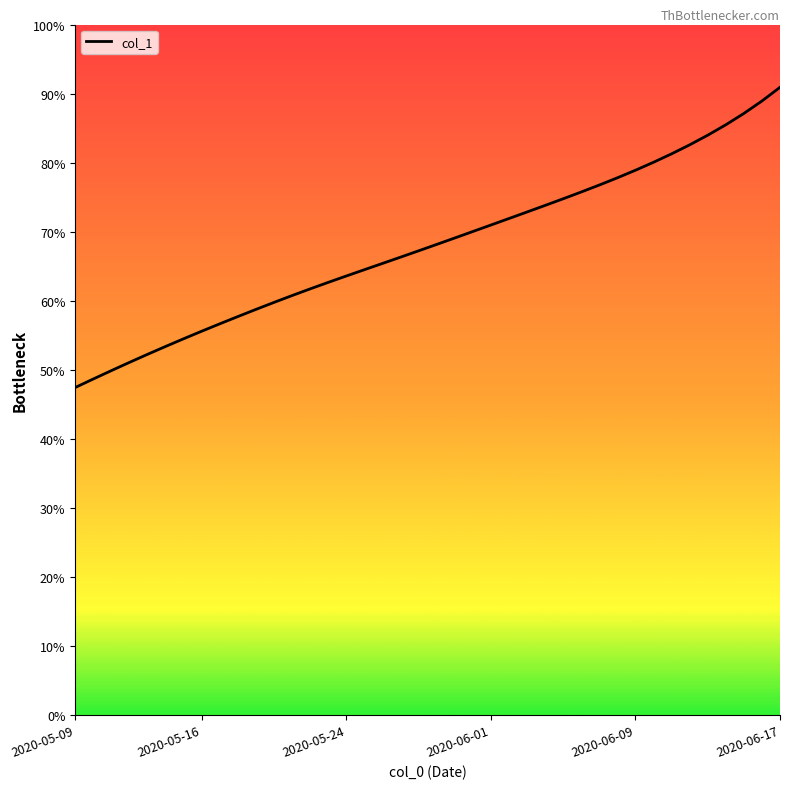

Which label corresponds to the smallest value in the chart?

2020-05-09